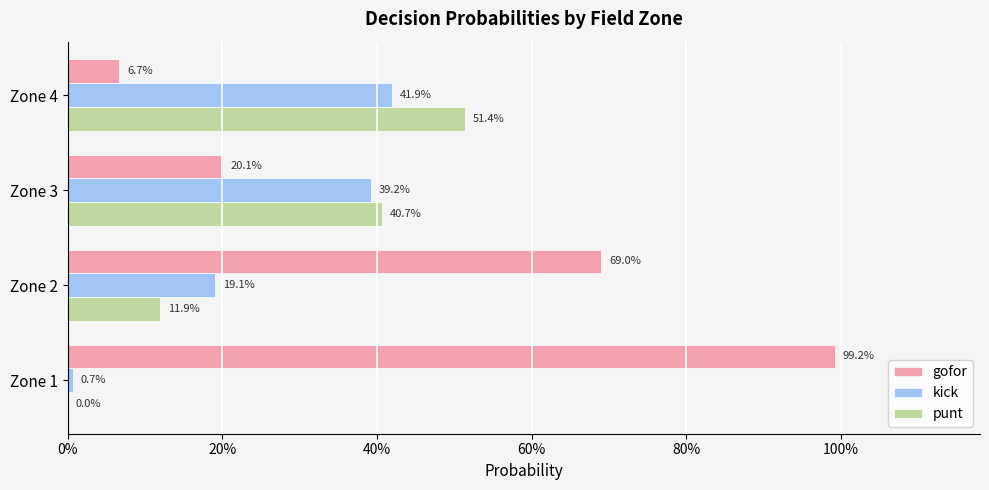

What are all the series names shown in the legend?

gofor, kick, punt